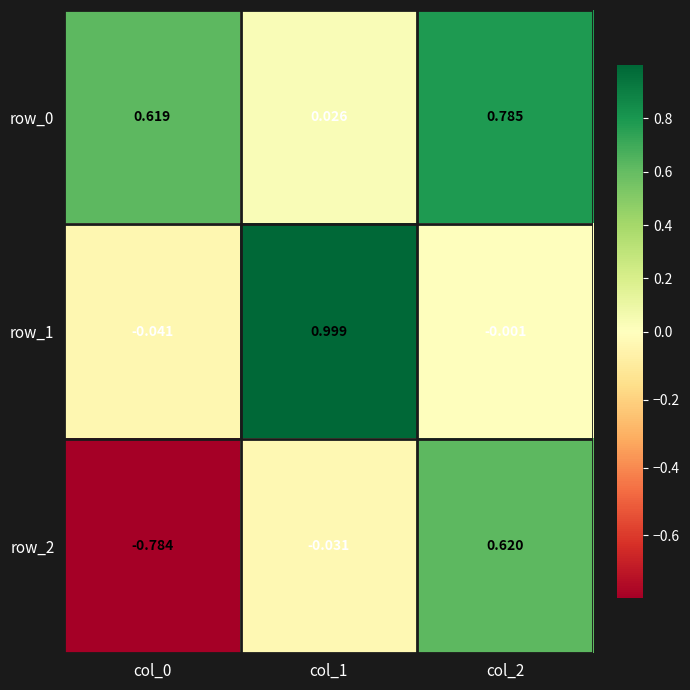

Where is row_1 nearest to the value 0?

col_2